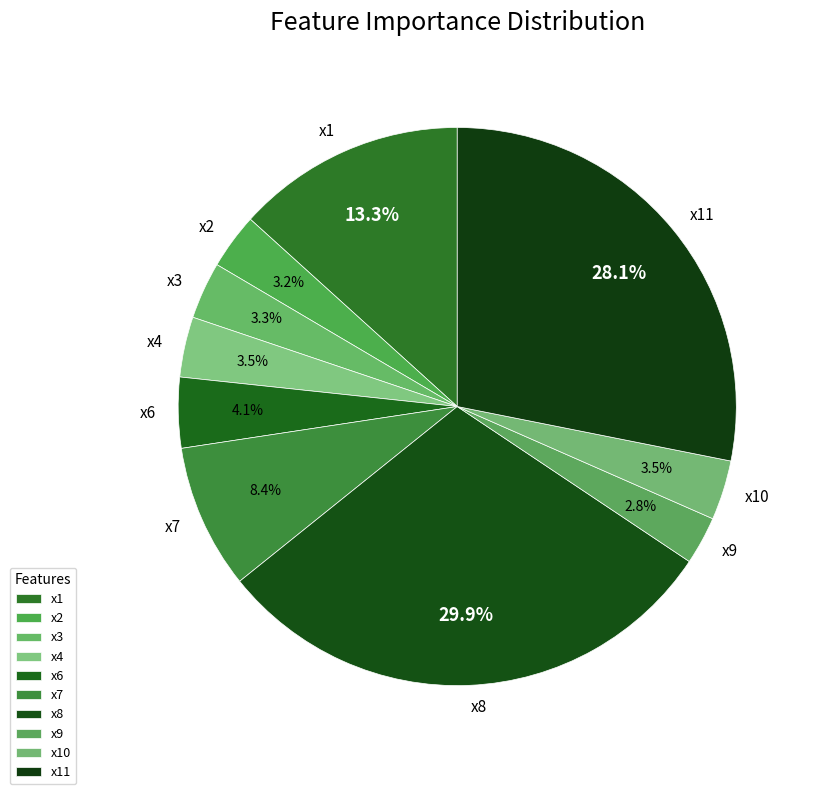

To the nearest percent, what is the average slice percentage?

10%